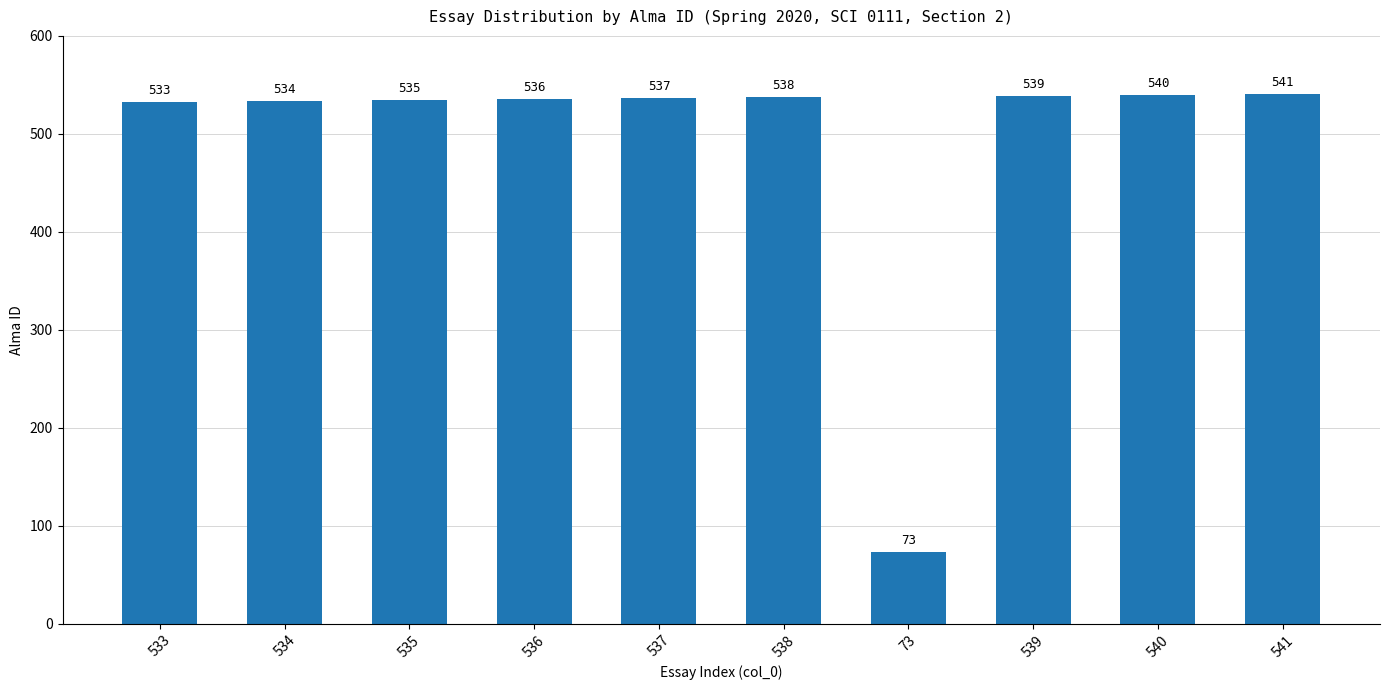

What is the maximum value shown in the chart?

541